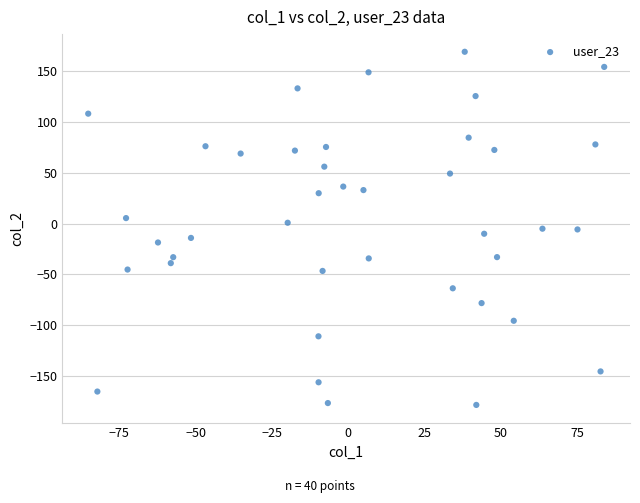

What is the range of Y values (max minus min)?

347.6